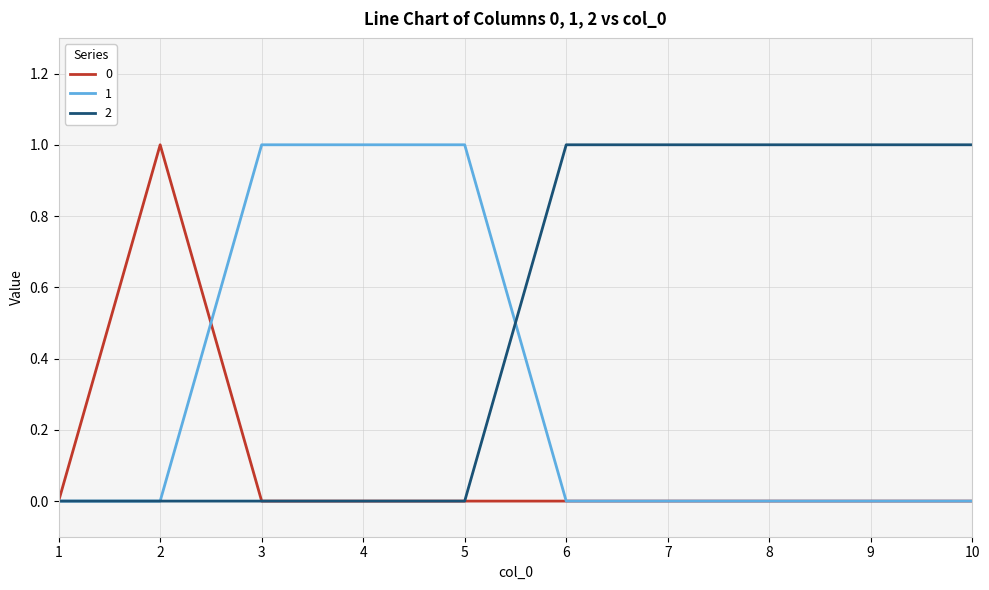

List the series in order of their overall mean, highest first.

2, 1, 0